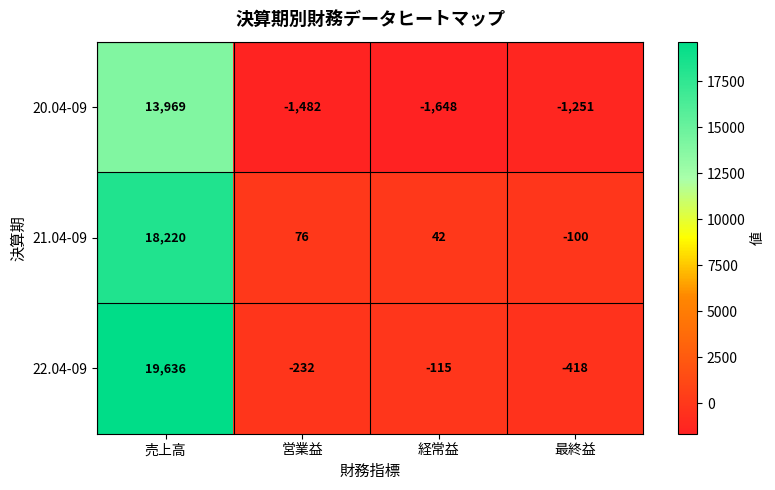

At 最終益, list the series in order from smallest to largest.

20.04-09, 22.04-09, 21.04-09